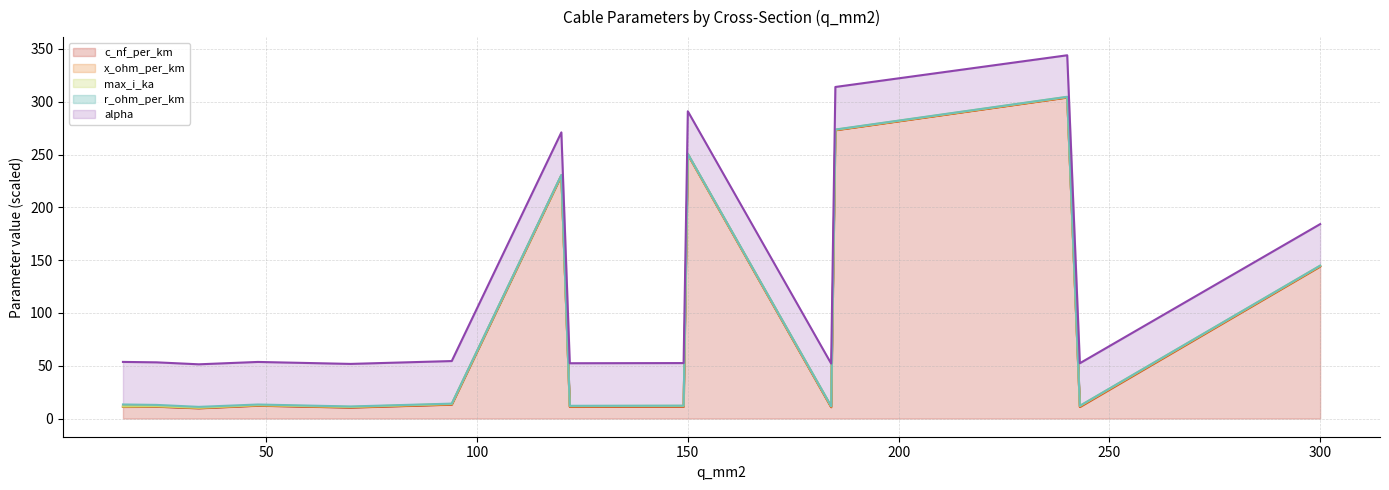

True or false: c_nf_per_km and alpha cross at least once.

False